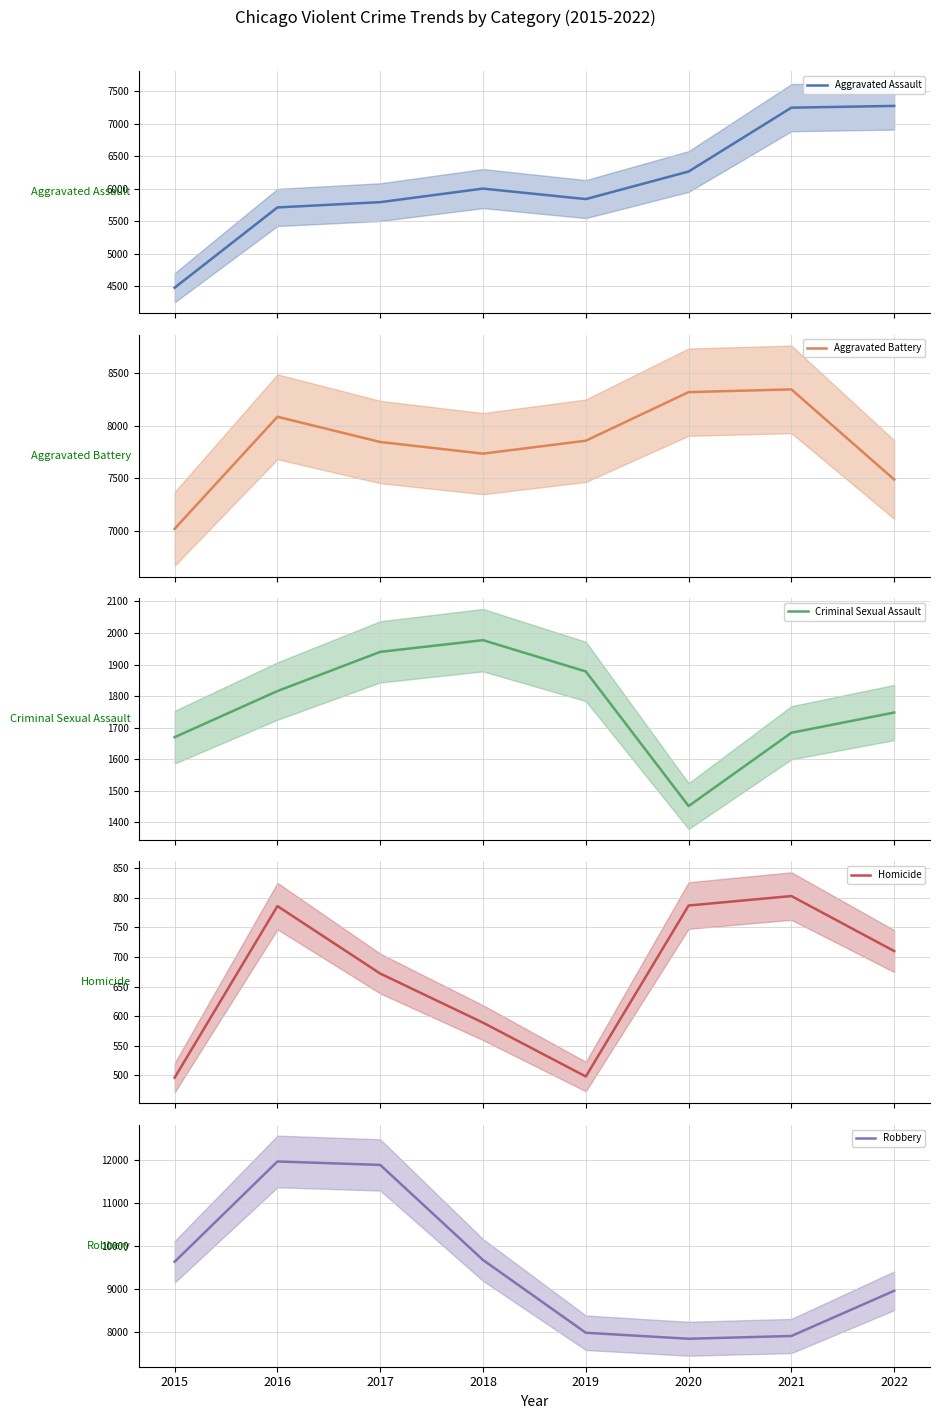

At which category does Criminal Sexual Assault reach its first local valley?

2020